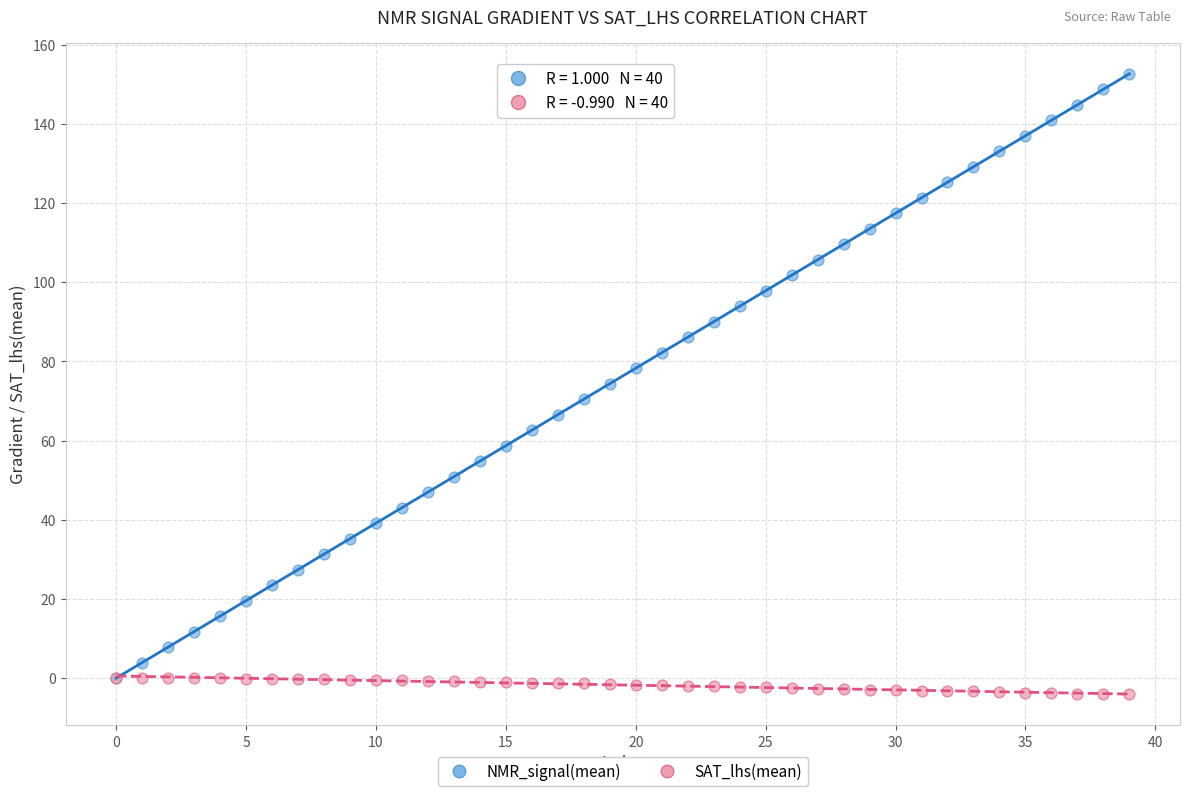

What are all the series names shown in the legend?

NMR_signal(mean), SAT_lhs(mean)